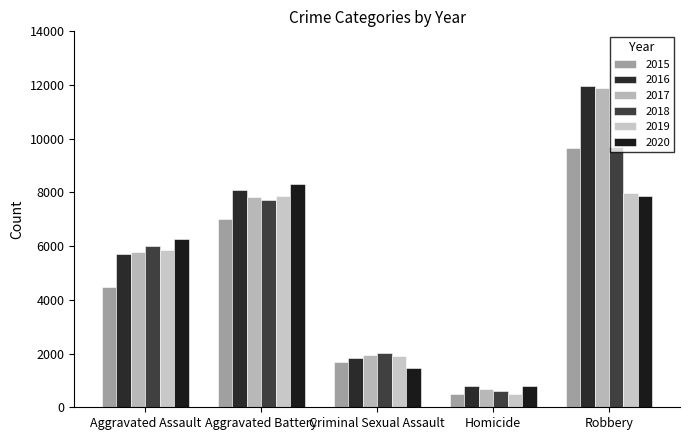

What is the difference between the second highest and minimum values in the 2020 series?

7068